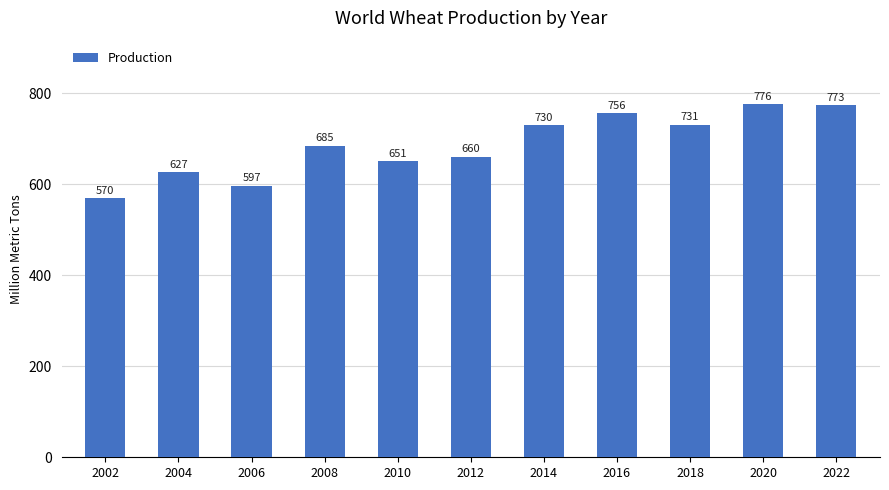

What is the average value?

686.9